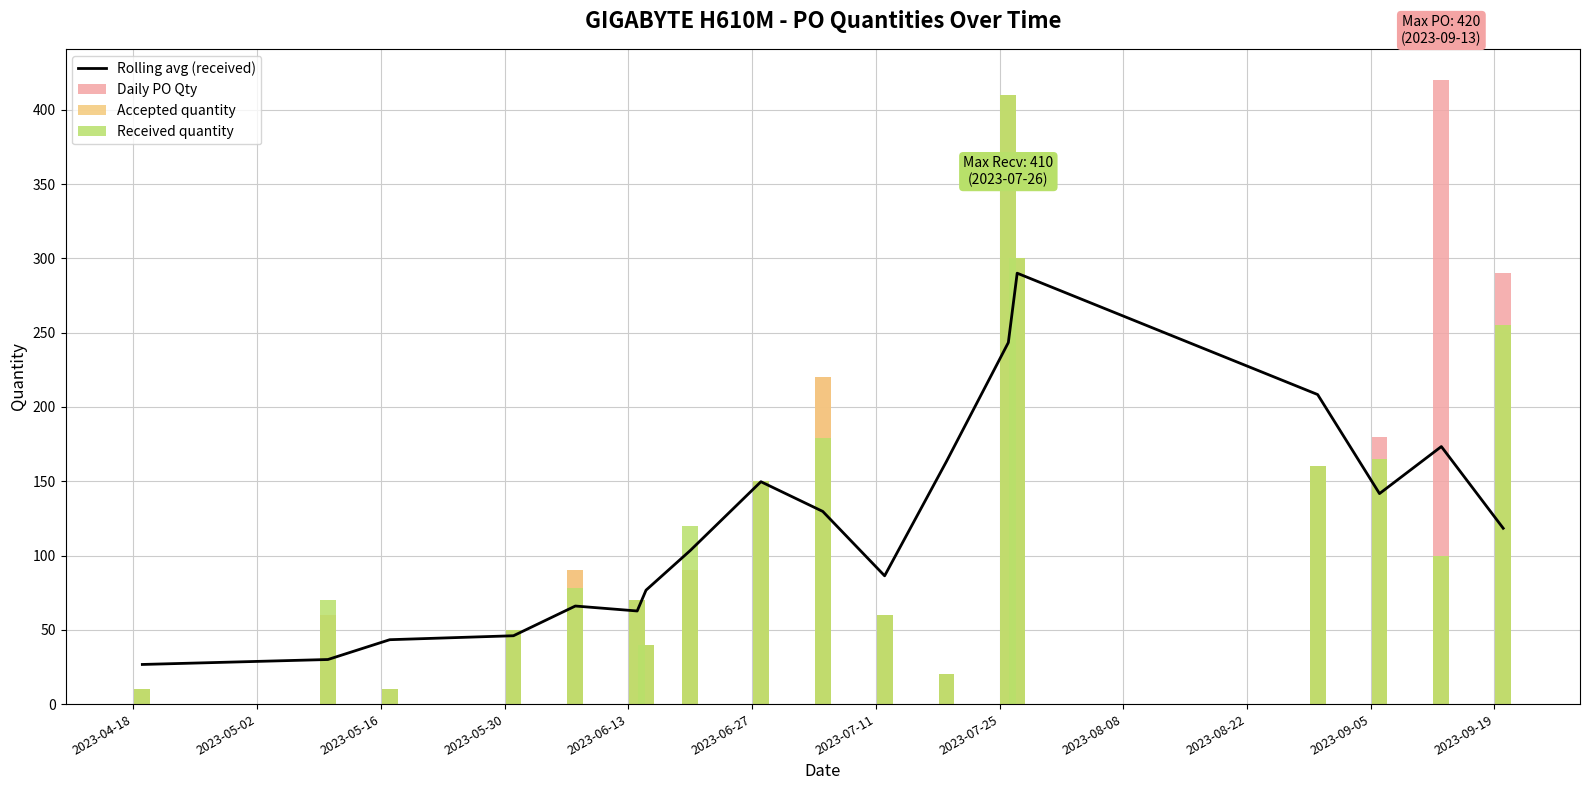

Is the value of Rolling avg (received) at 2023-07-25 greater than the value of Received quantity at 2023-05-02?

Yes